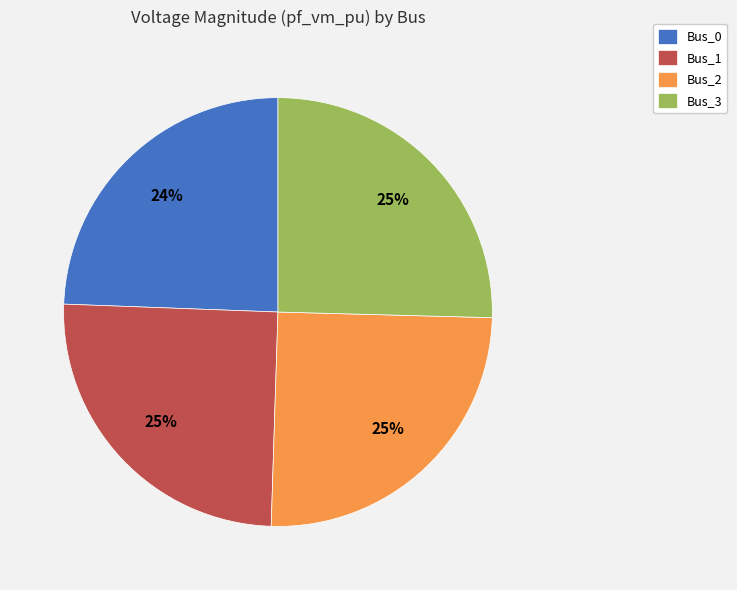

Combined, do Bus_2 and Bus_0 account for over 50%?

No